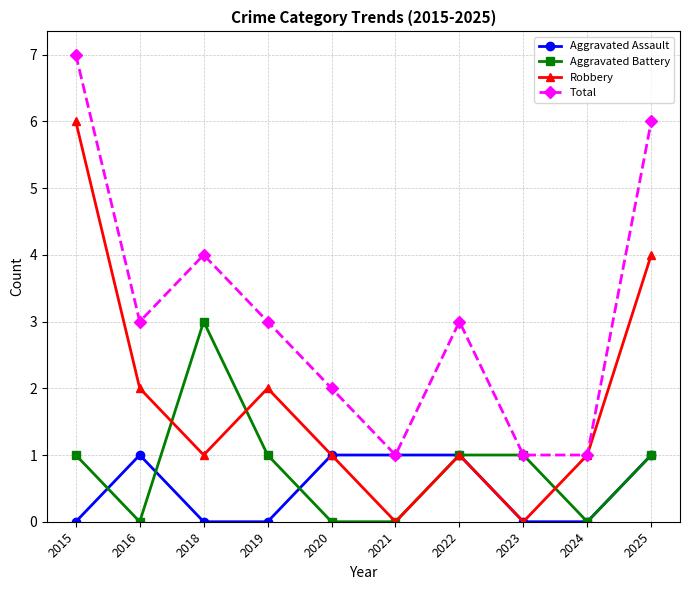

What is the value of the Robbery point at the 4th from the left?

2